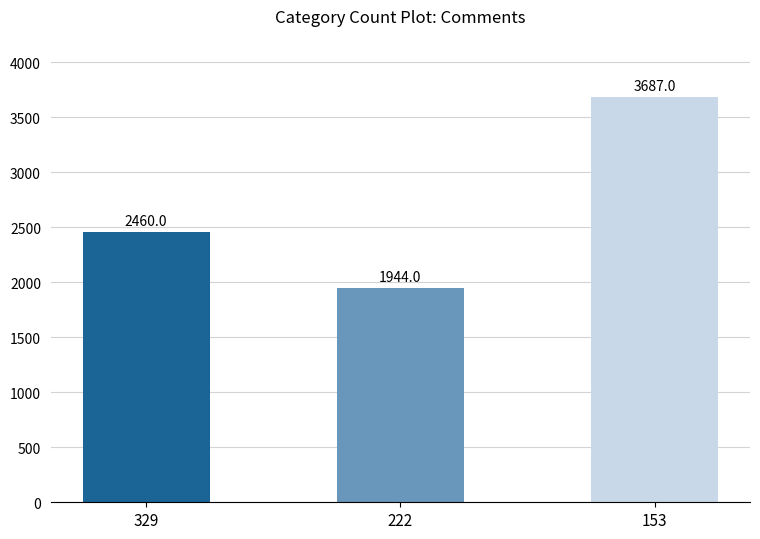

Read the value at 222, to the nearest 100.

1900